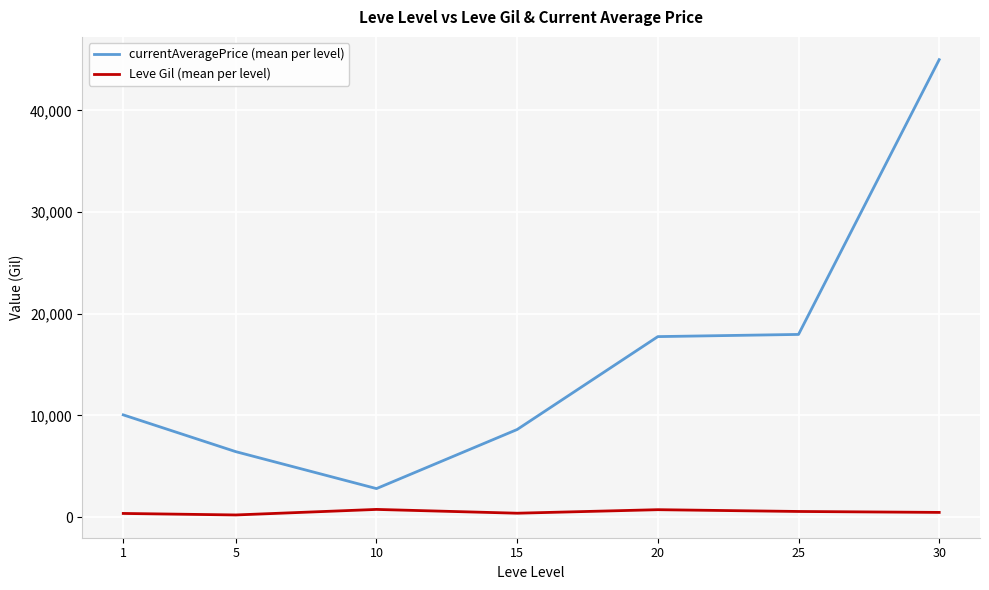

The value of currentAveragePrice (mean per level) at 1 is 16261.9. True or false?

False